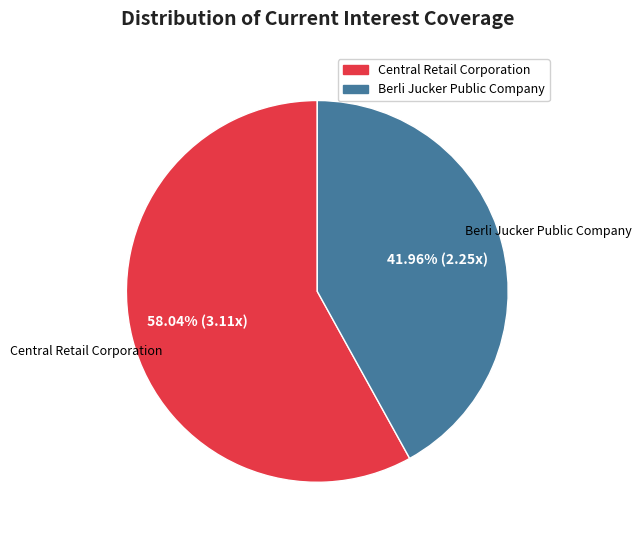

To the nearest percent, what is the combined percentage of Central Retail Corporation and Berli Jucker Public Company?

100%